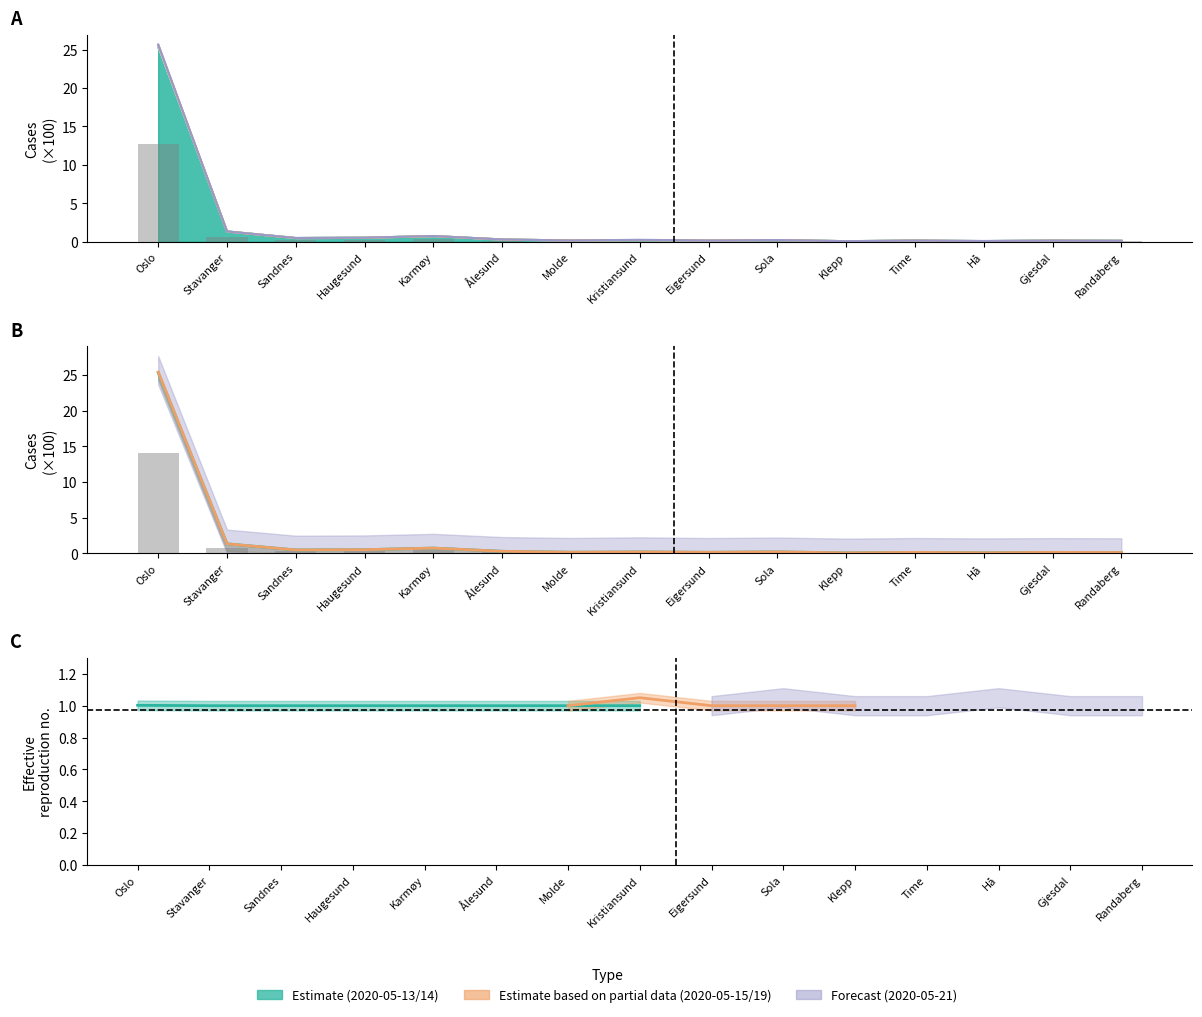

What position from the right is Time?

4